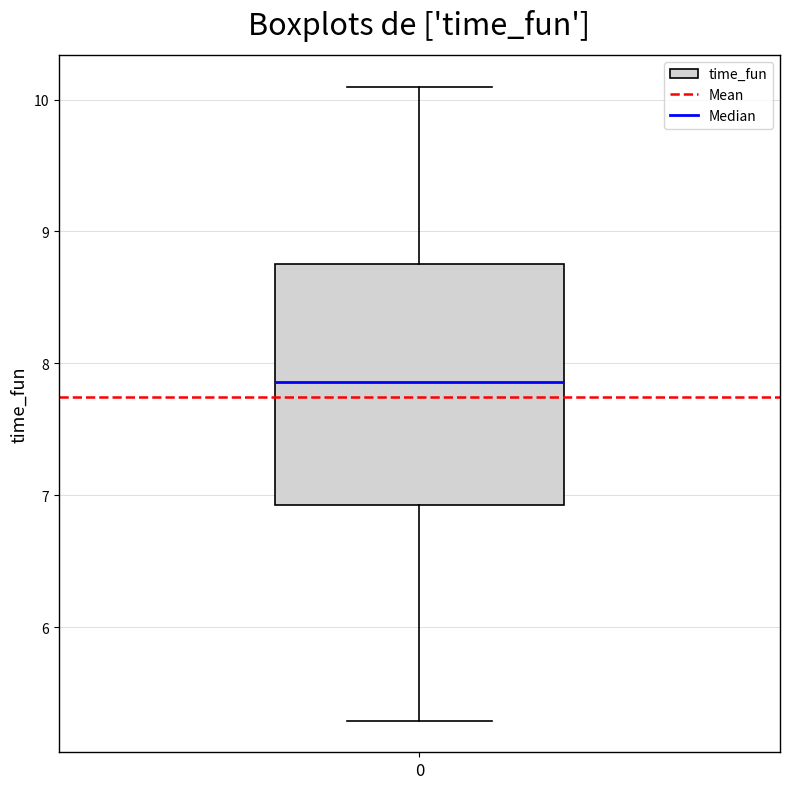

Transcribe this box plot: give where the median line is, the range the box spans, and where the two whiskers end, as read against the y-axis. The values are not printed on the chart, so give them approximately, as read against the axis.

median 7.9, box 6.9 to 8.8, whiskers 5.3 to 10.1